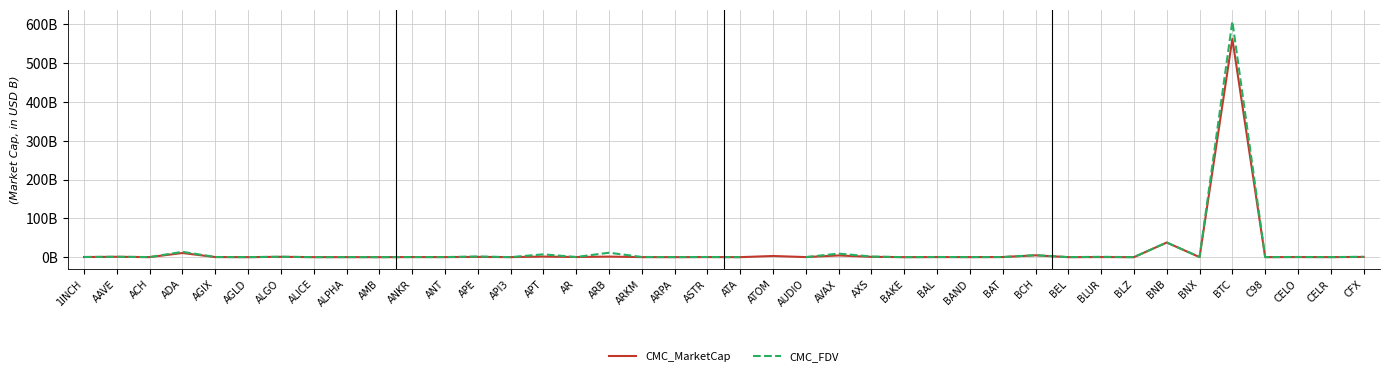

At which category is the sum across all series the highest?

BTC